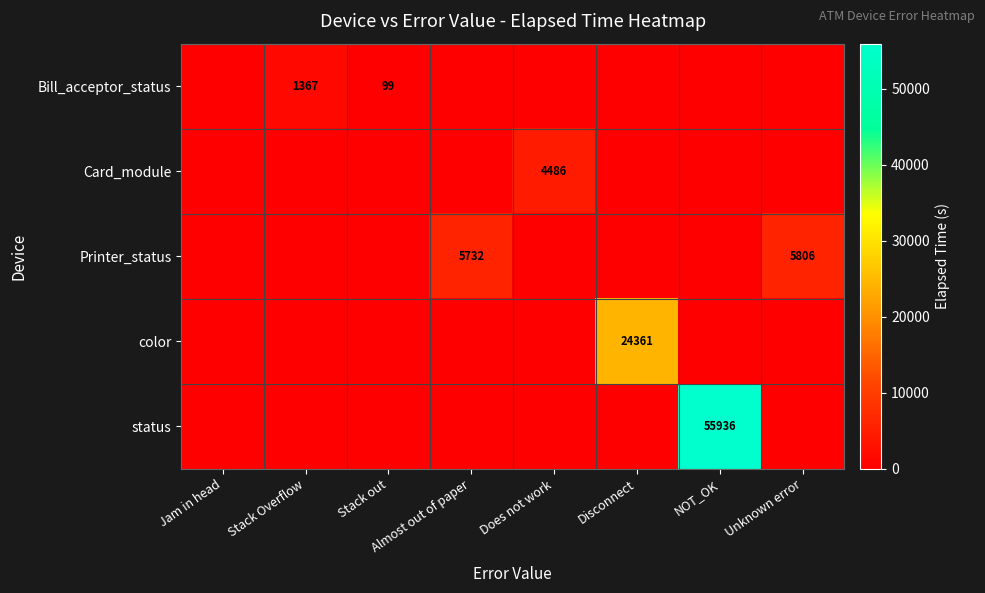

What is the difference between the Bill_acceptor_status values at Stack out and Unknown error?

99